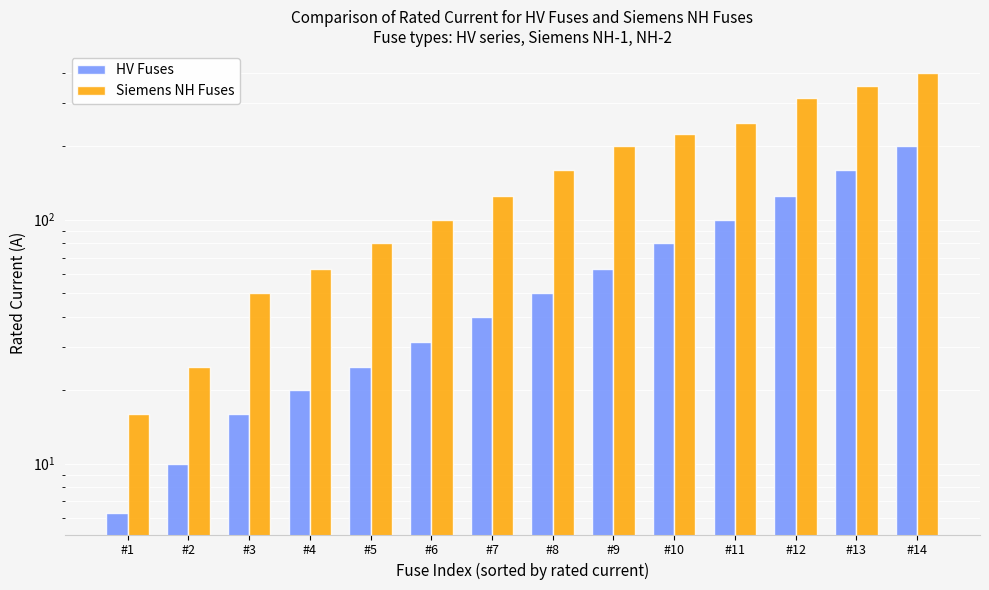

How many bars are there in total?

28